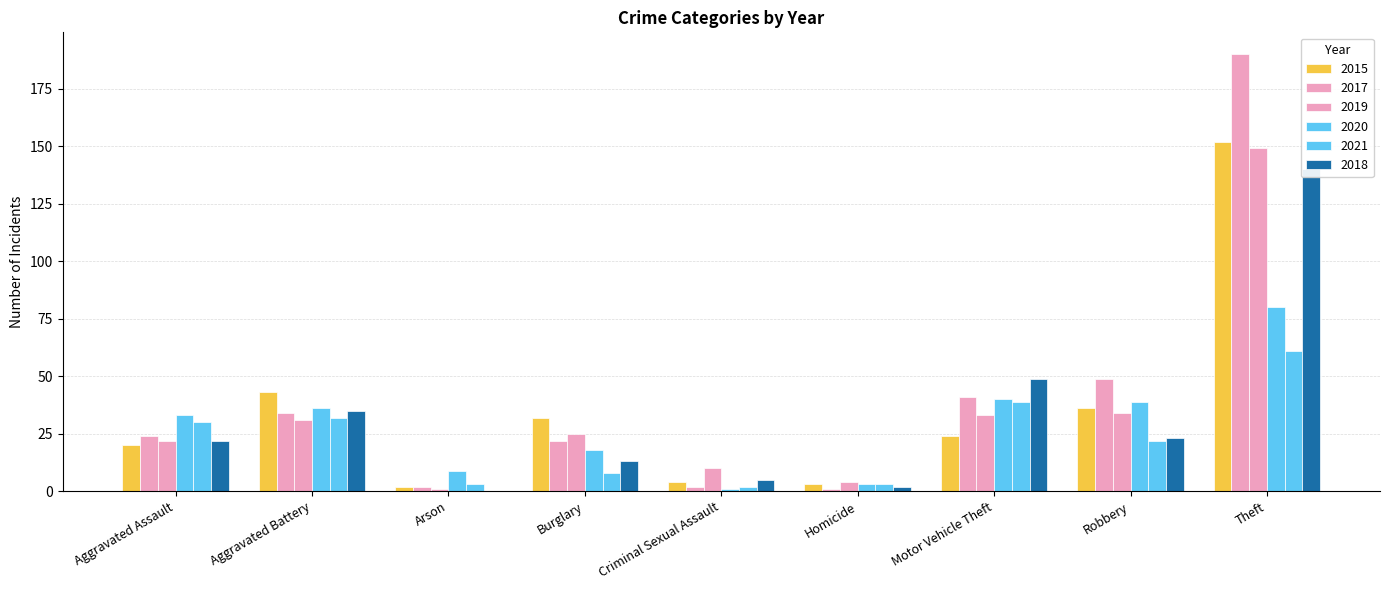

At how many categories does at least one series exceed 142?

1